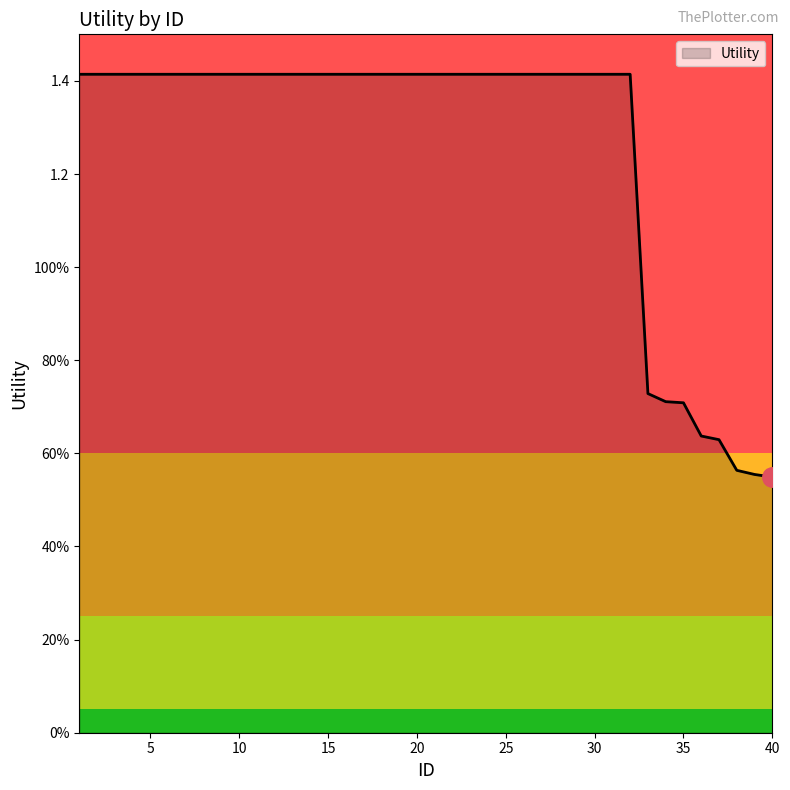

Is this an area chart (filled region under the line)?

Yes